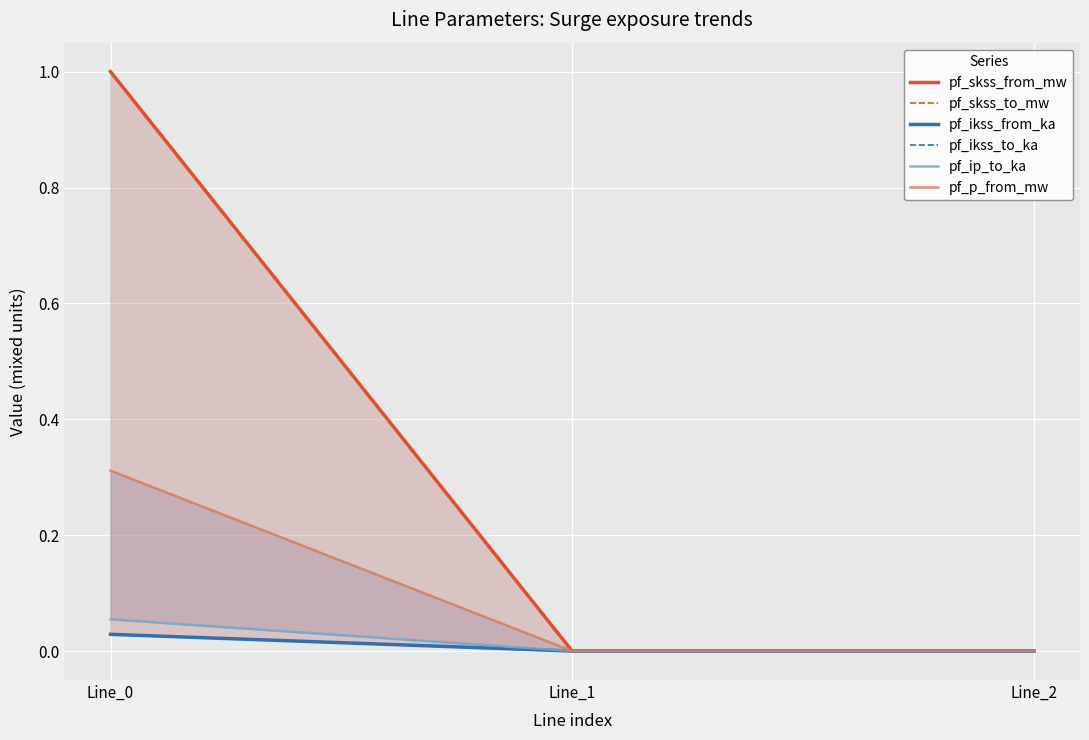

What is the average value of the pf_skss_from_mw series?

0.3